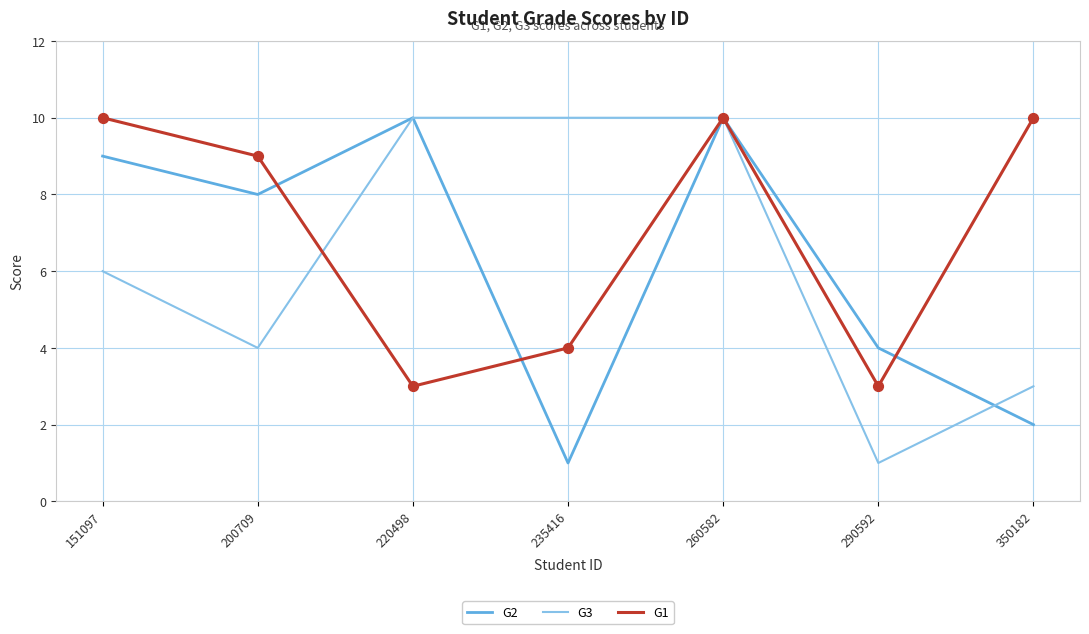

What is the difference between the highest and lowest values at 220498?

7